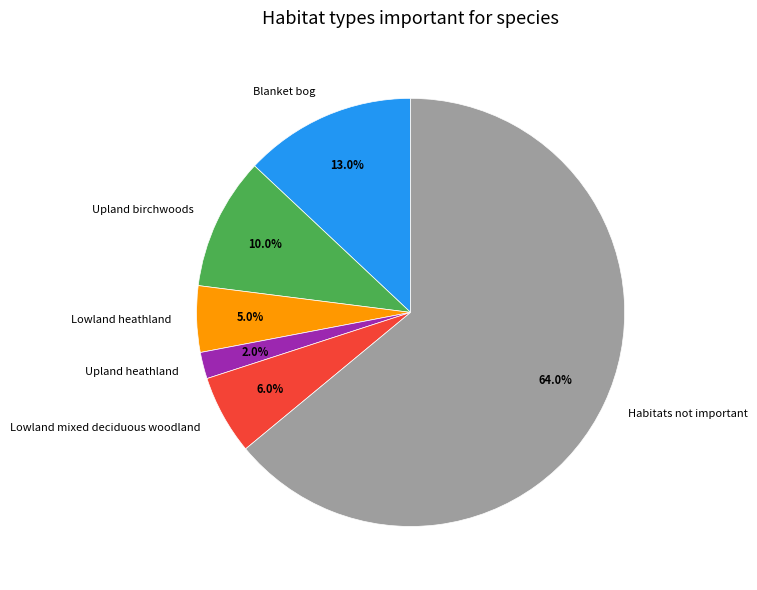

Which has a higher value, Habitats not important or Lowland mixed deciduous woodland?

Habitats not important